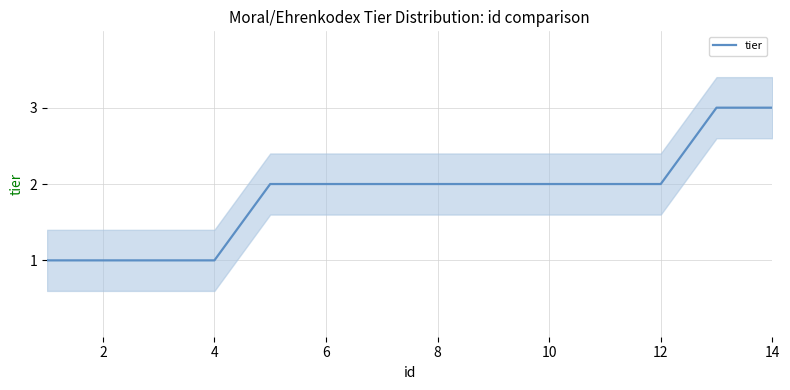

True or false: there are more than 2 points higher than both neighbors.

False